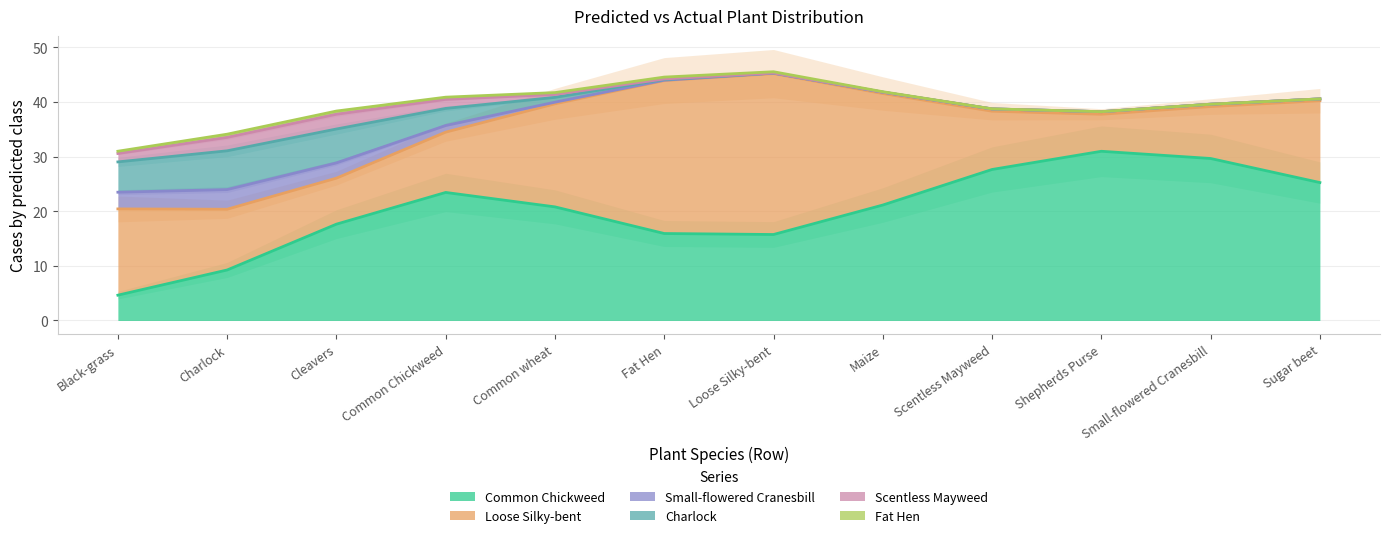

Which series ends up on top after the final intersection of Common Chickweed and Loose Silky-bent?

Loose Silky-bent